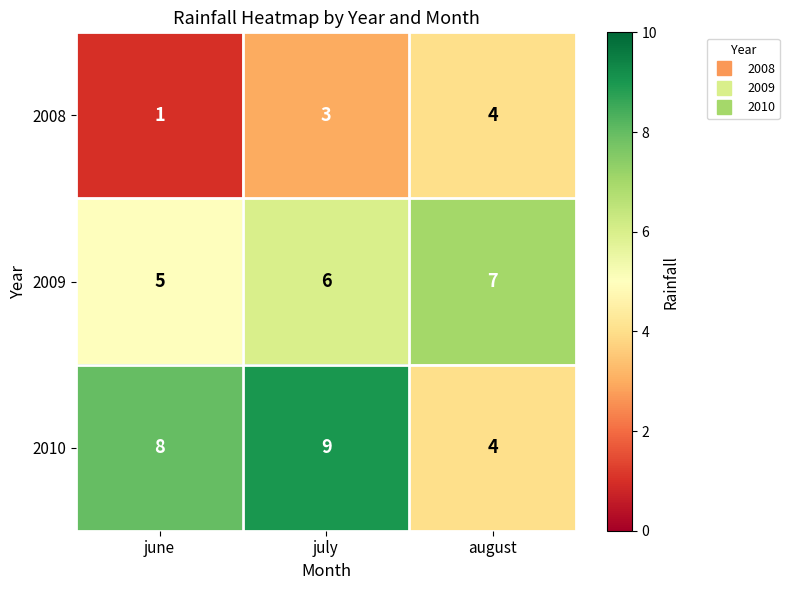

Which label corresponds to the largest value in the chart?

july